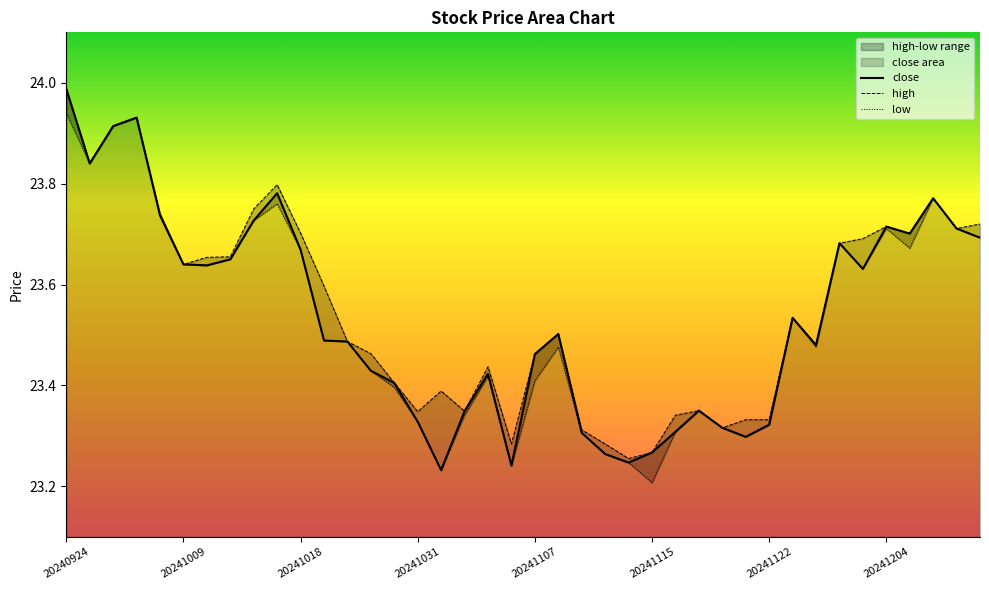

At which label does close reach its peak?

20240924